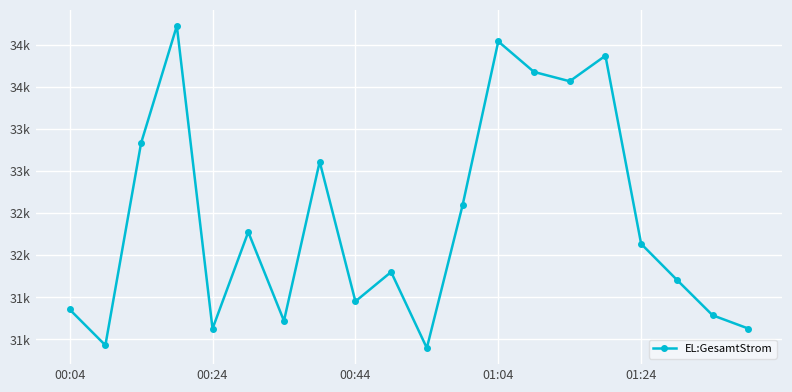

Is this an area chart (filled region under the line)?

No